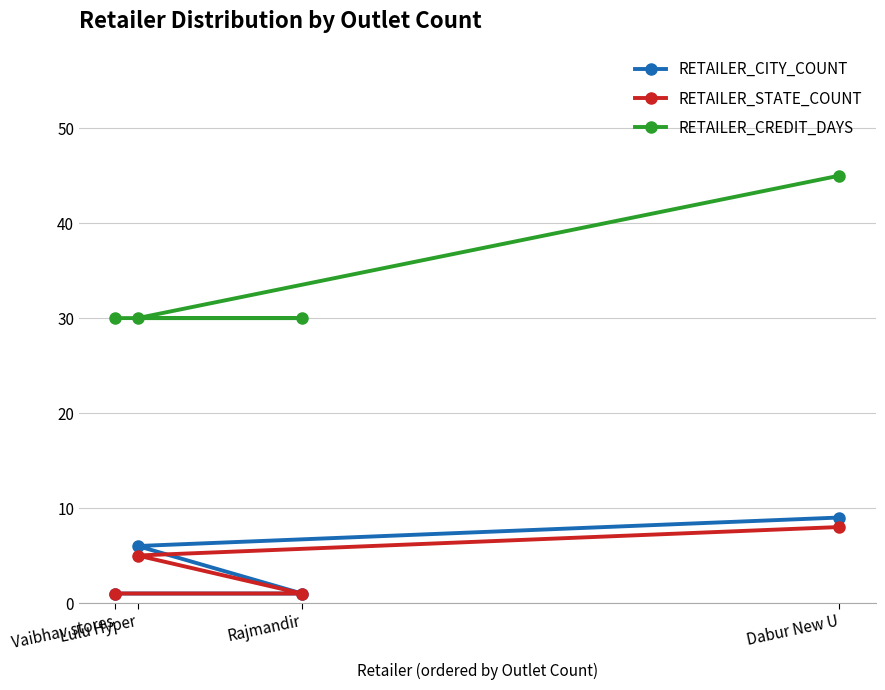

Does the chart have visible grid lines?

Yes